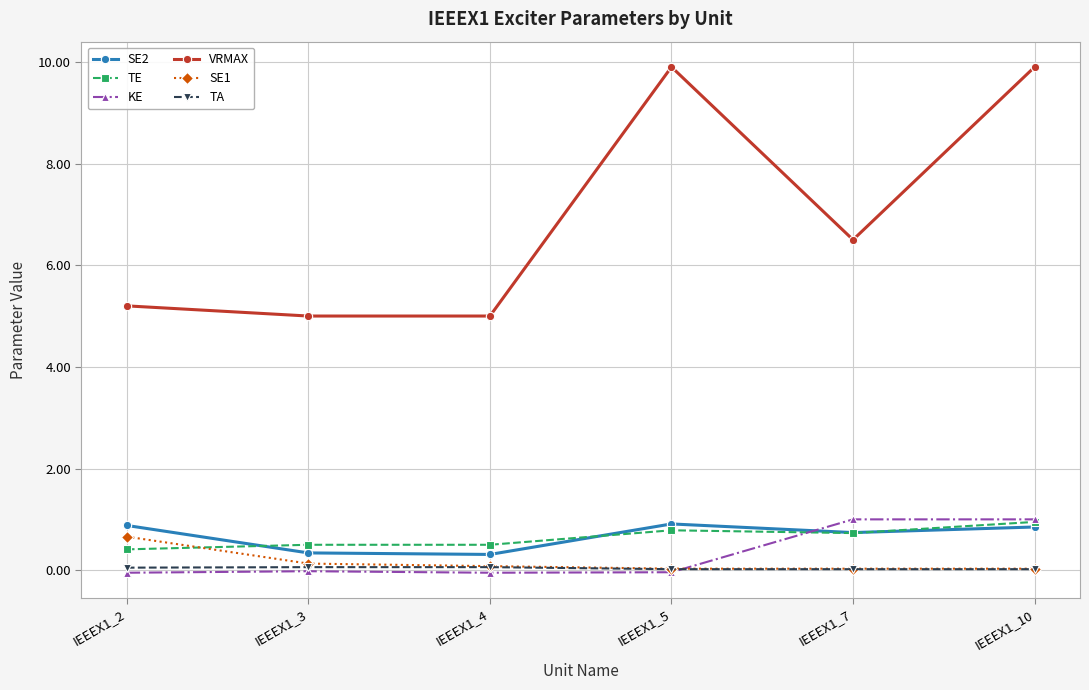

Which series has the widest spread of values?

VRMAX